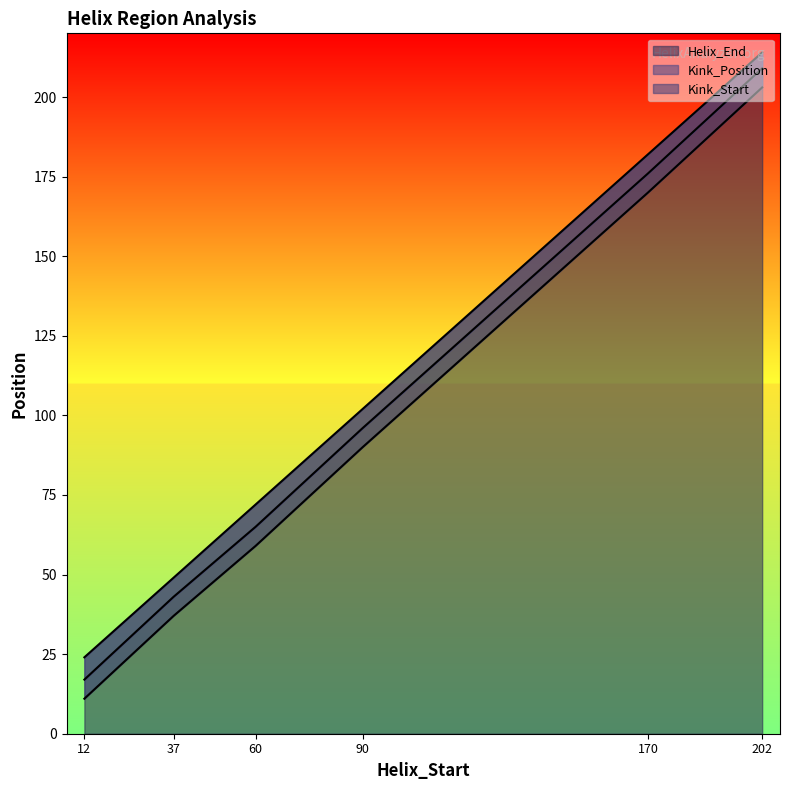

What is the maximum value for Kink_Start?

203